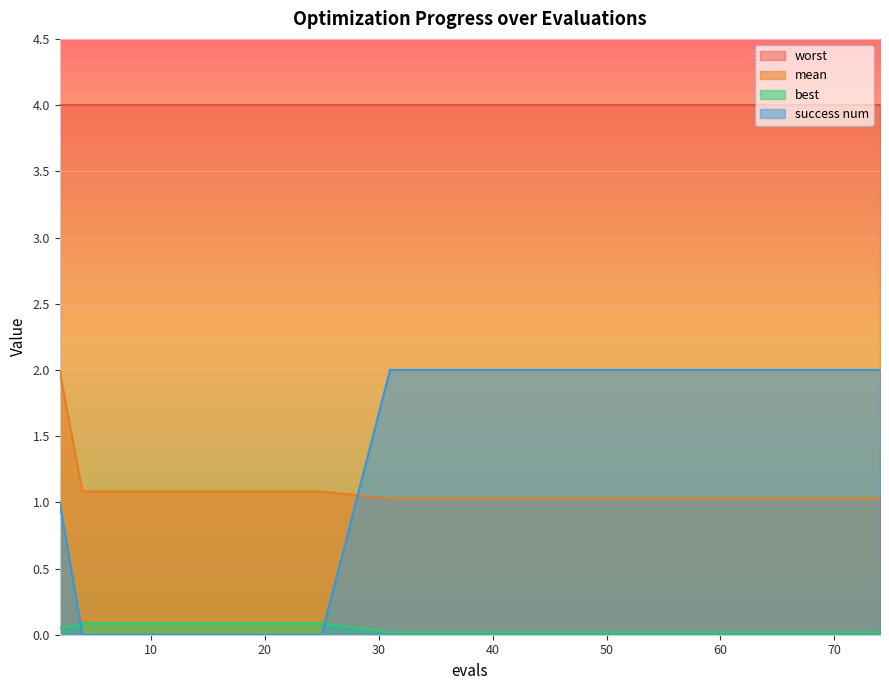

How many series are shown in this chart?

4